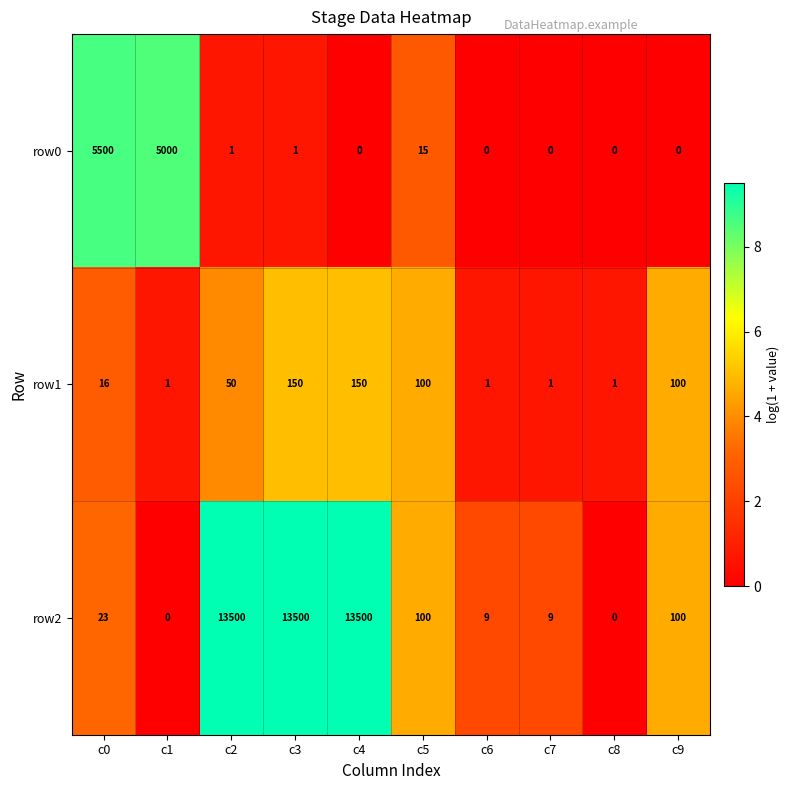

True or false: row2 has a value of 168 at c9.

False